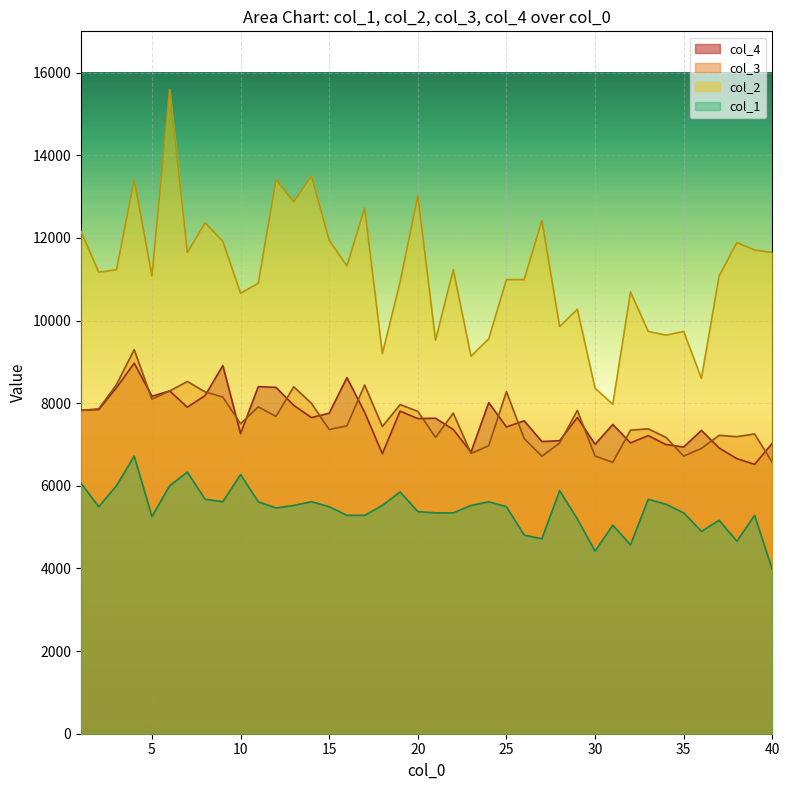

At which label does col_3 reach its minimum?

40